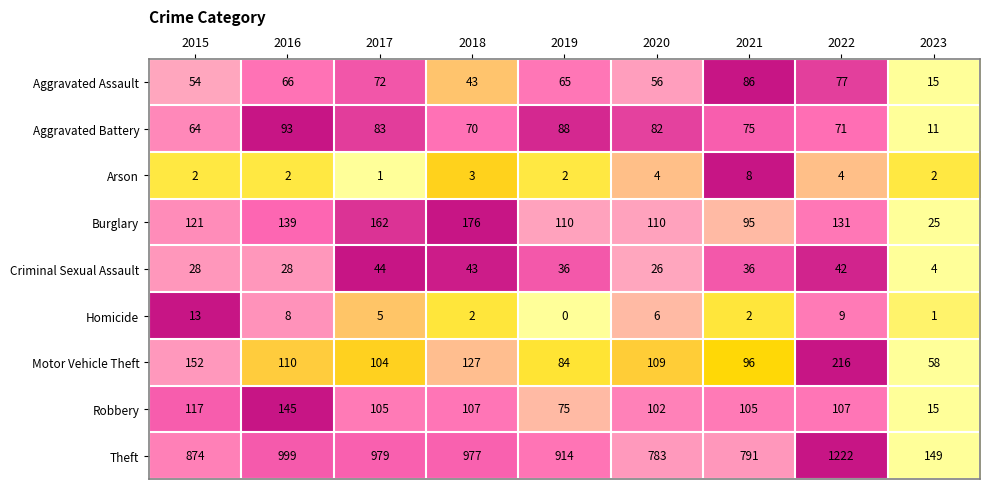

Which label corresponds to the largest value in the chart?

2022